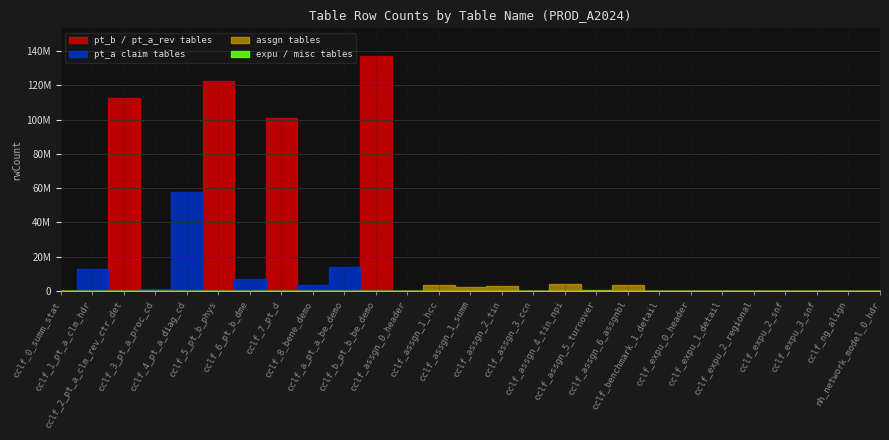

What is the maximum value shown in the chart?

136951331